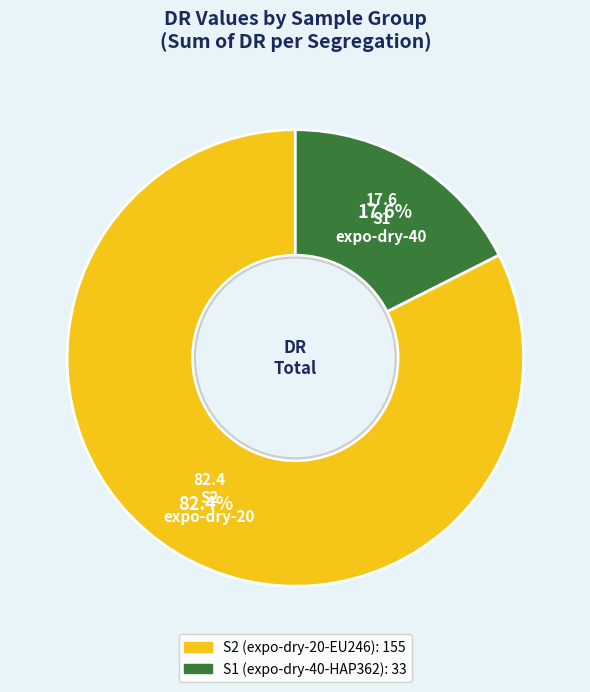

To the nearest percent, what is the difference between the largest and smallest slice percentages?

65%